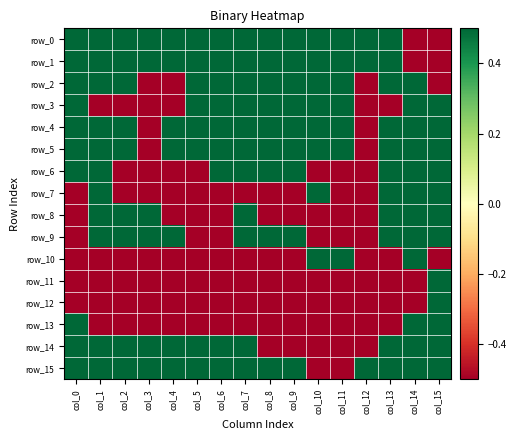

Is the value of row_3 at col_7 greater than the value of row_15 at col_15?

No